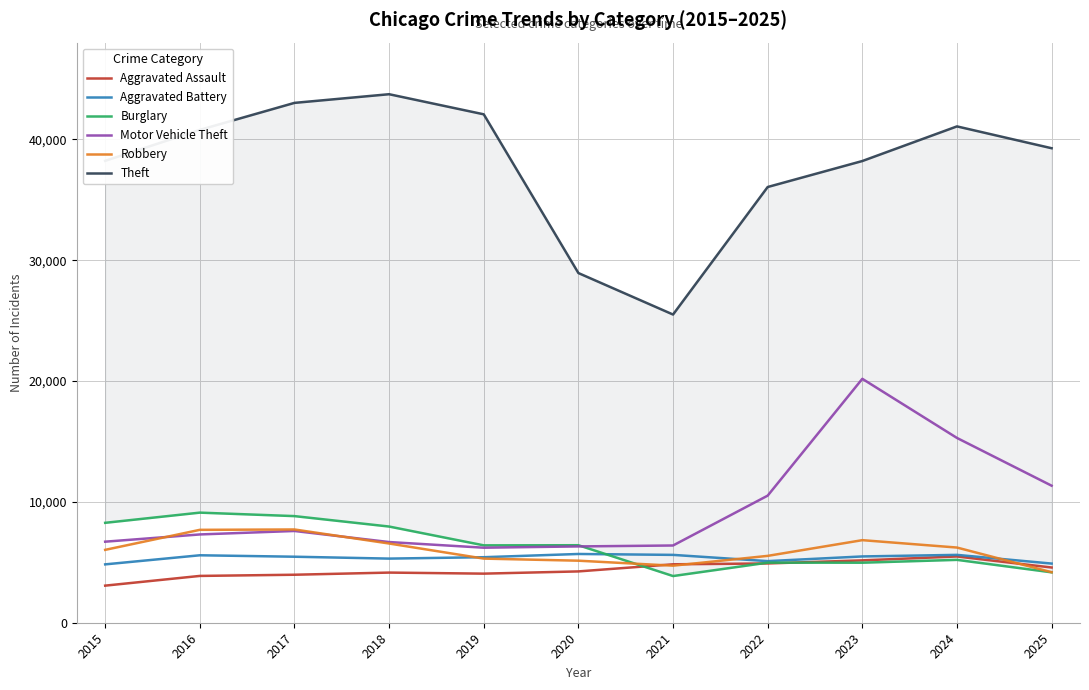

List the labels in order of Aggravated Battery value, smallest first.

2015, 2025, 2022, 2018, 2019, 2017, 2023, 2016, 2021, 2024, 2020